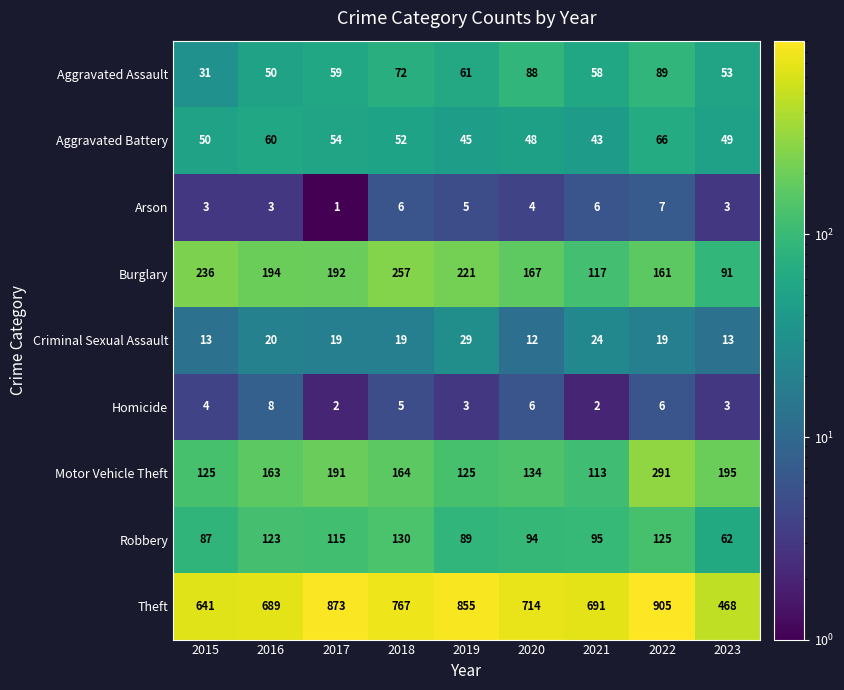

At which label does Aggravated Assault reach its minimum?

2015